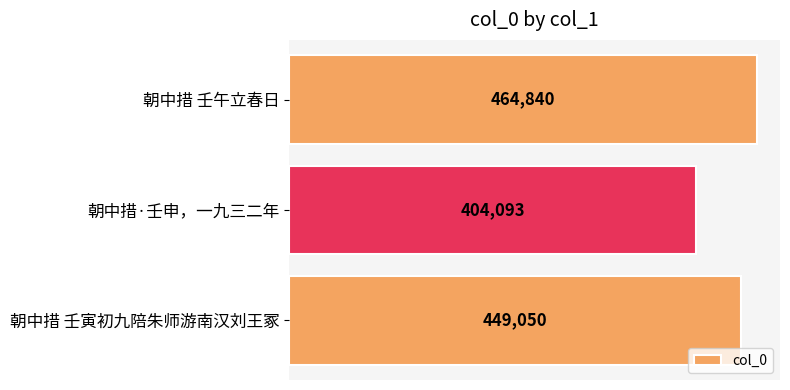

Read the value at 朝中措·壬申，一九三二年.

404093